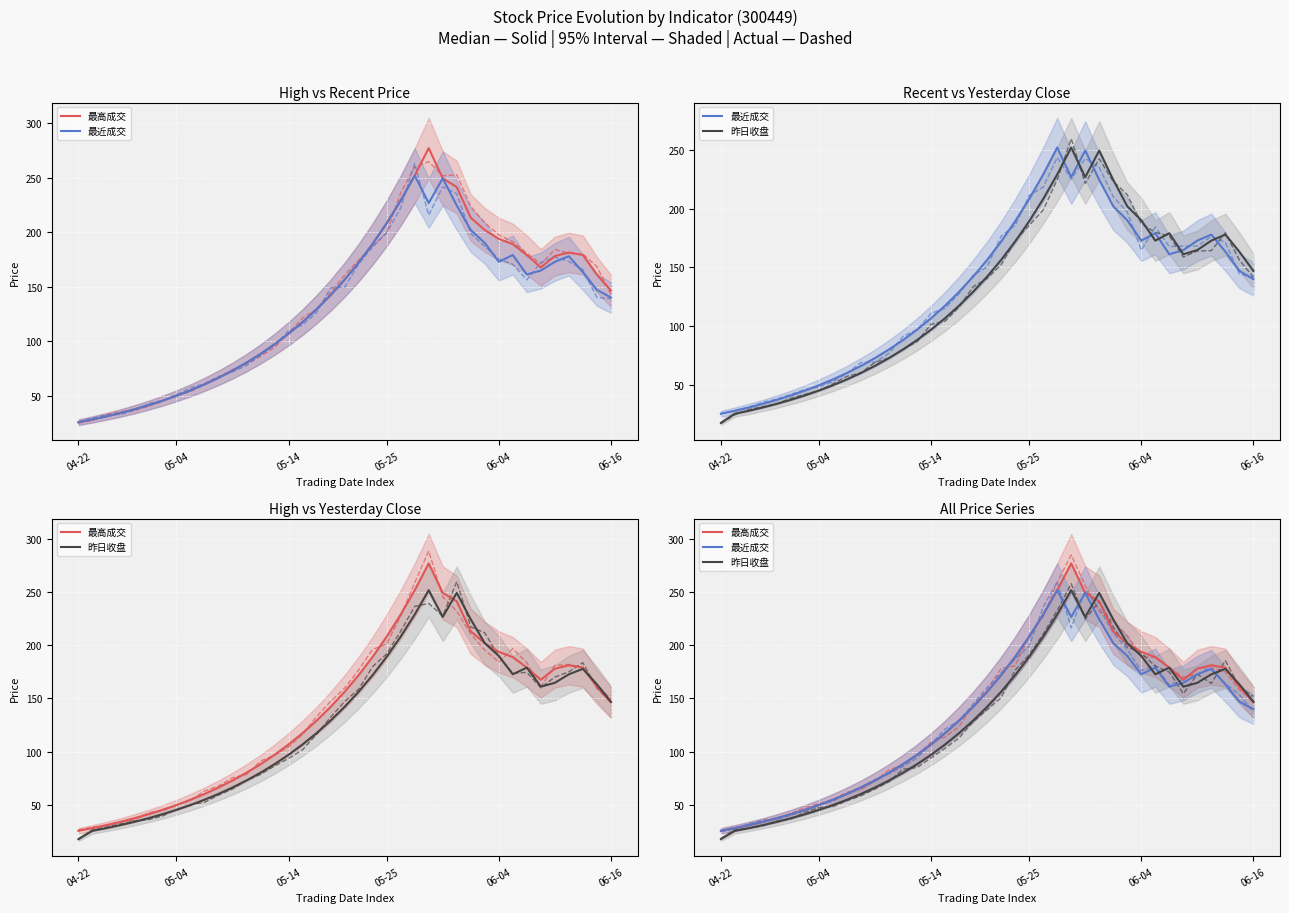

At how many categories does at least one series exceed 166?

17